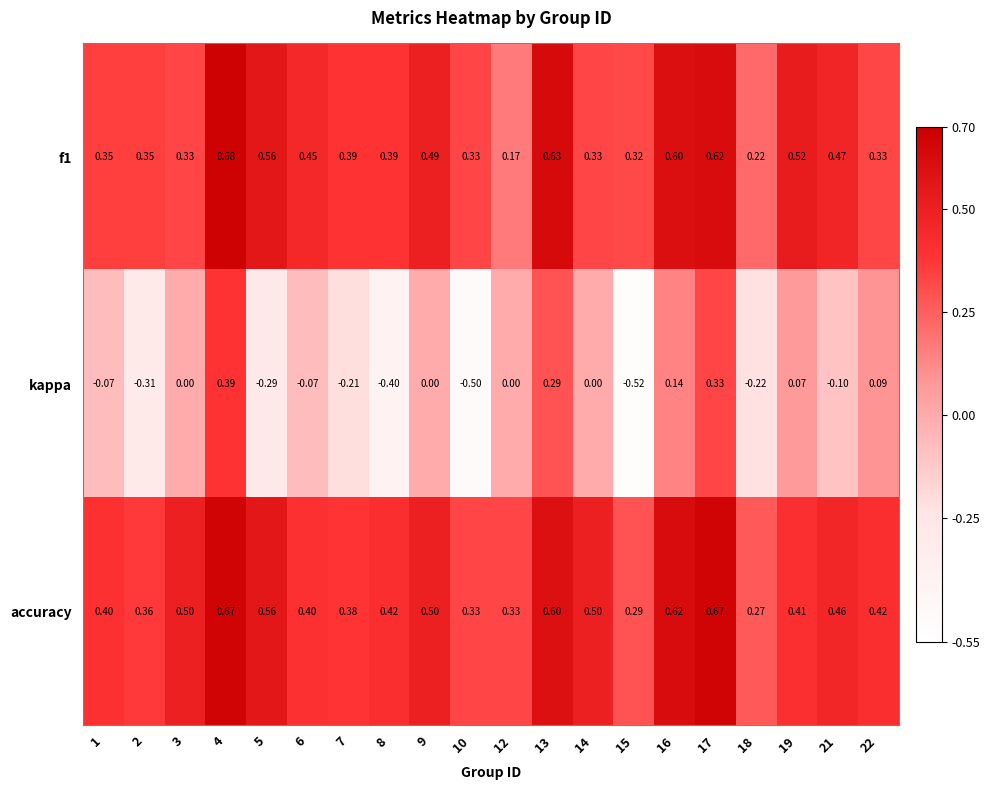

Is the value of f1 at 6 greater than the value of kappa at 1?

Yes